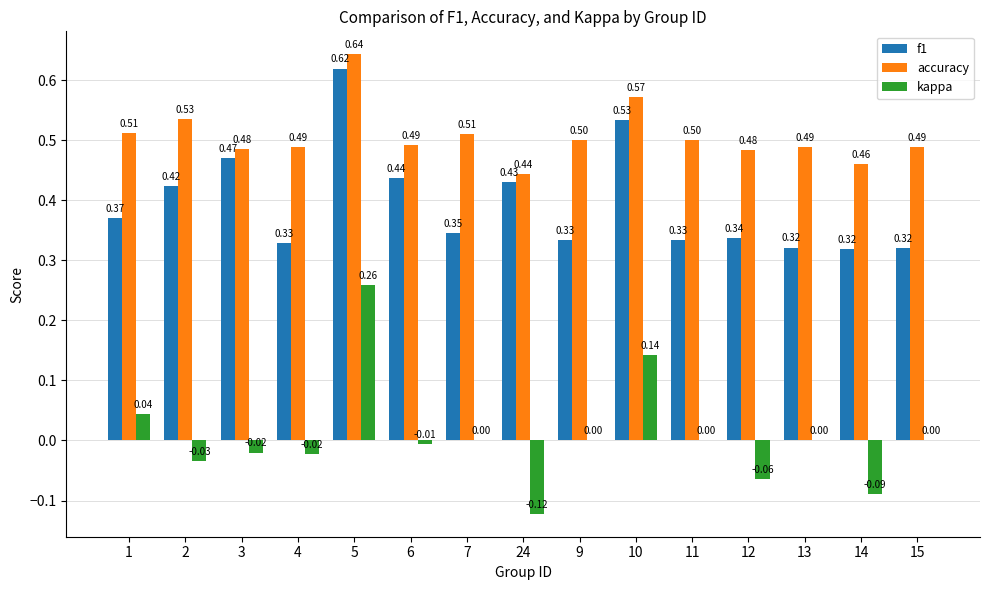

What is the total value across all series at 14?

0.7